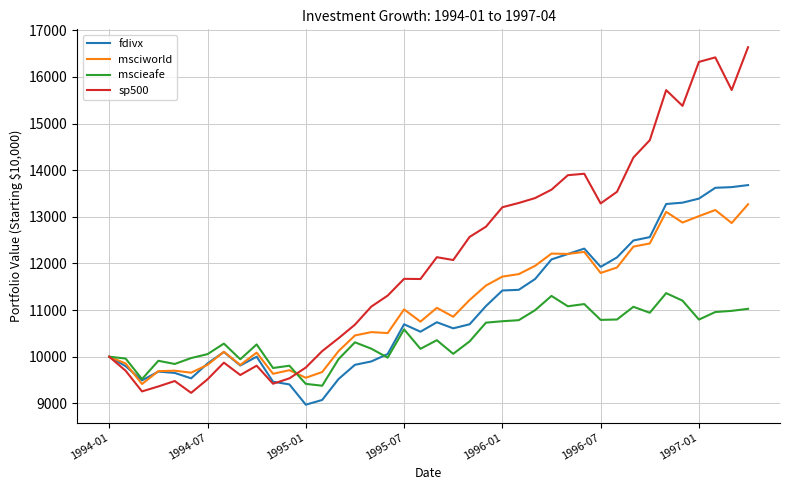

List the series in order of their peak value, highest first.

sp500, fdivx, msciworld, mscieafe